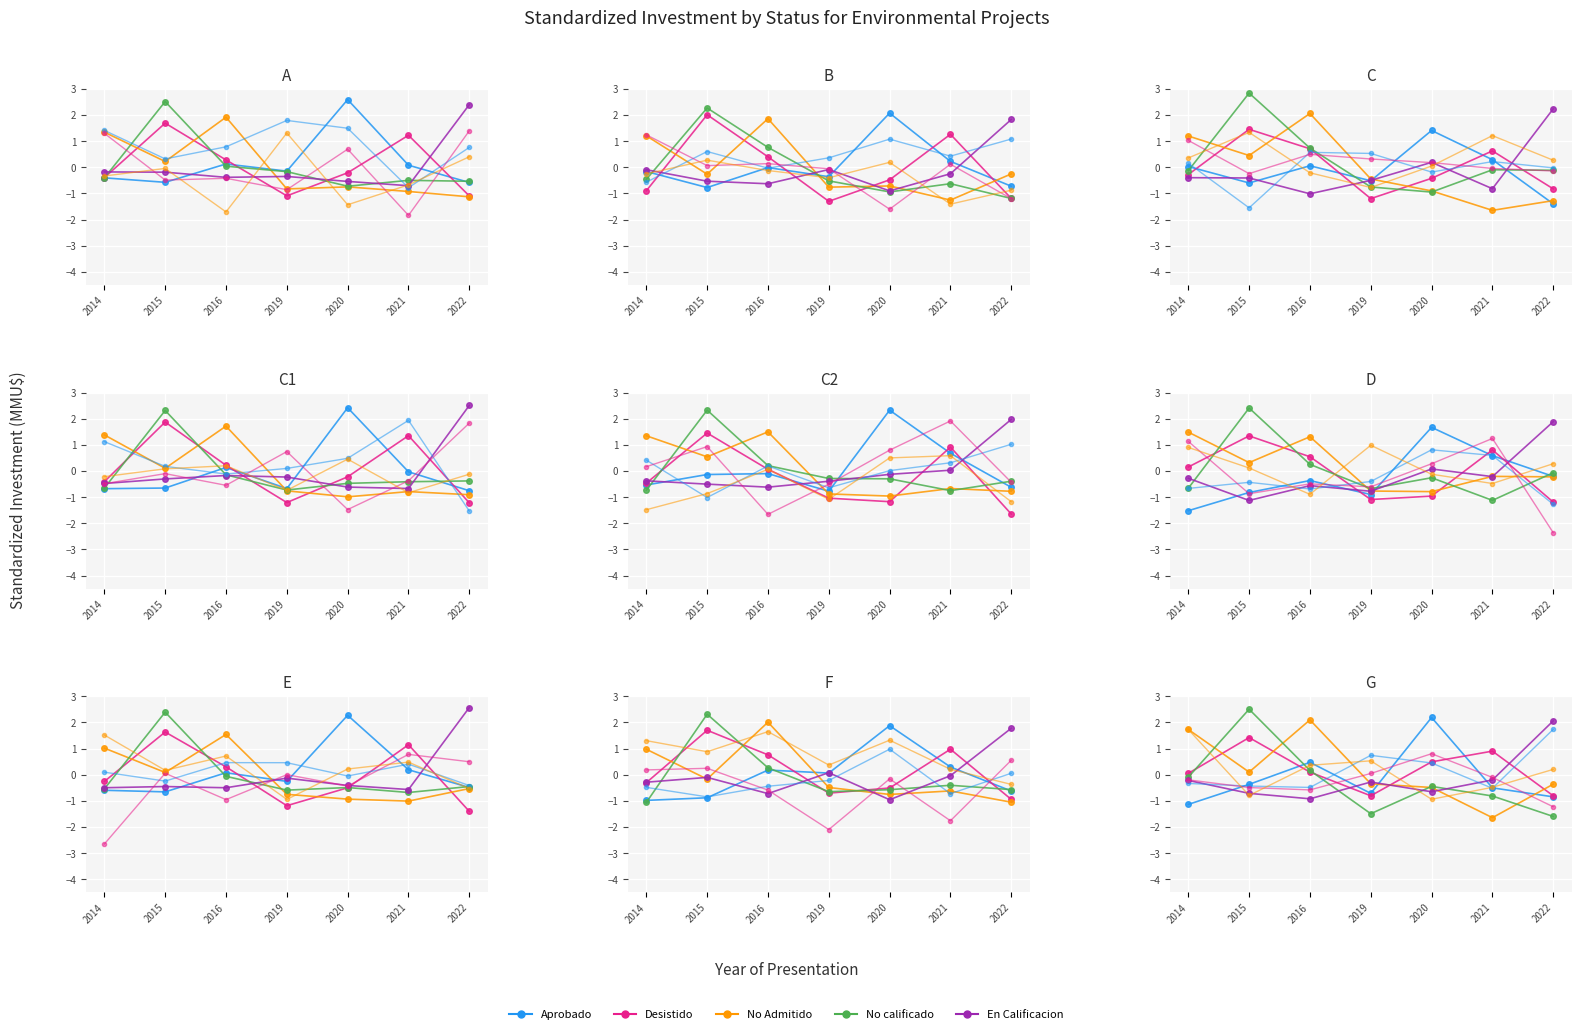

What is the difference between the Desistido values at 2019 and 2014?

0.9